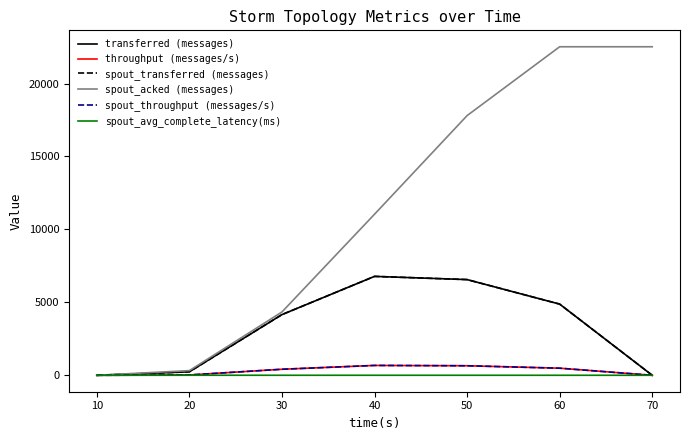

Does the chart display data point markers on the line(s)?

No